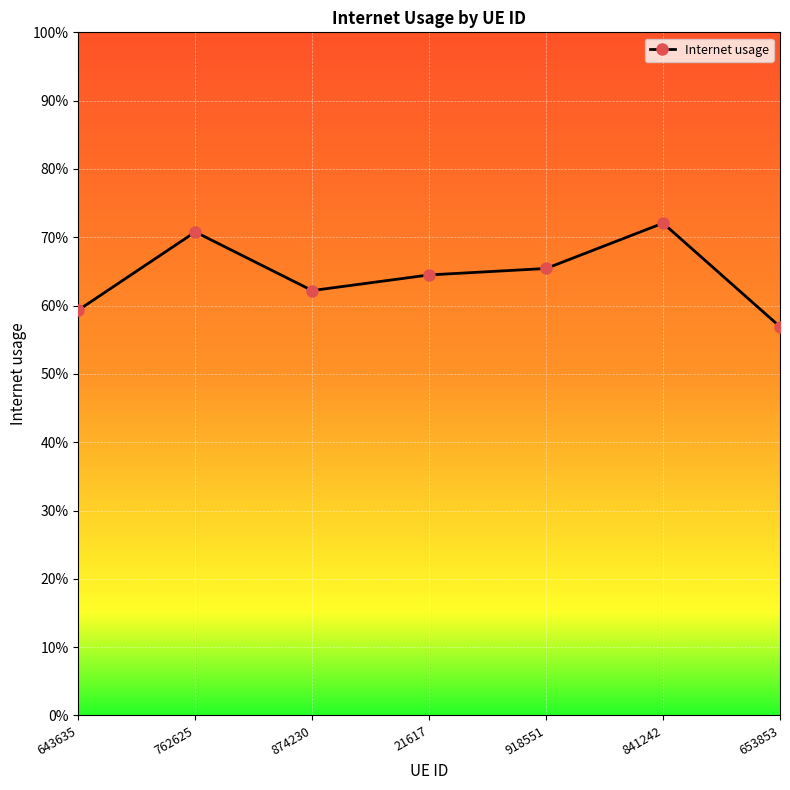

Where is the first local maximum?

762625